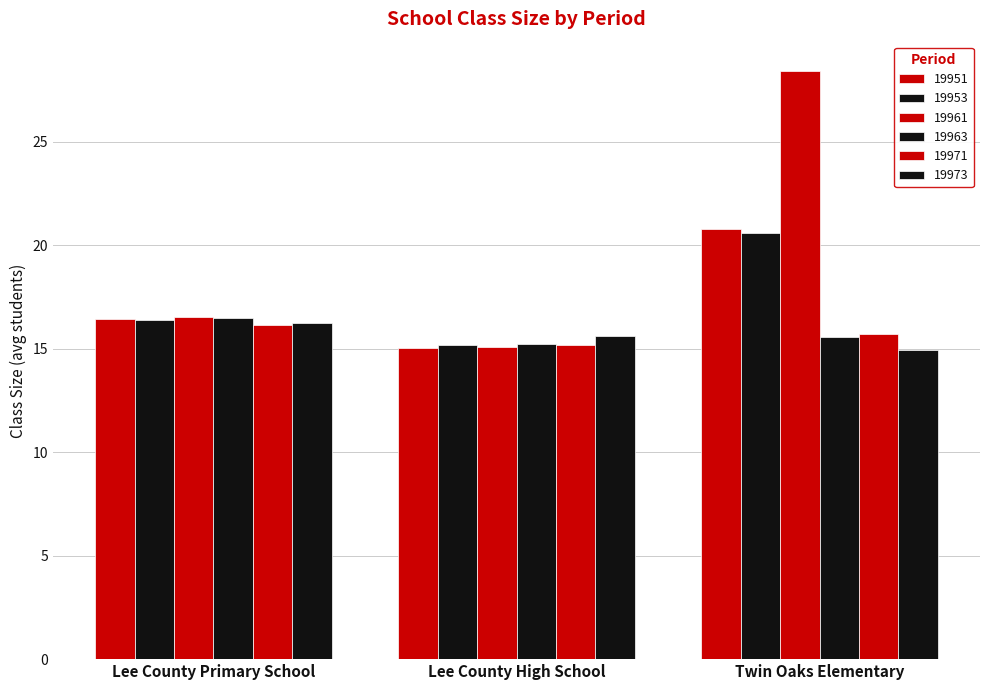

What is the average value of the 19953 series?

17.4